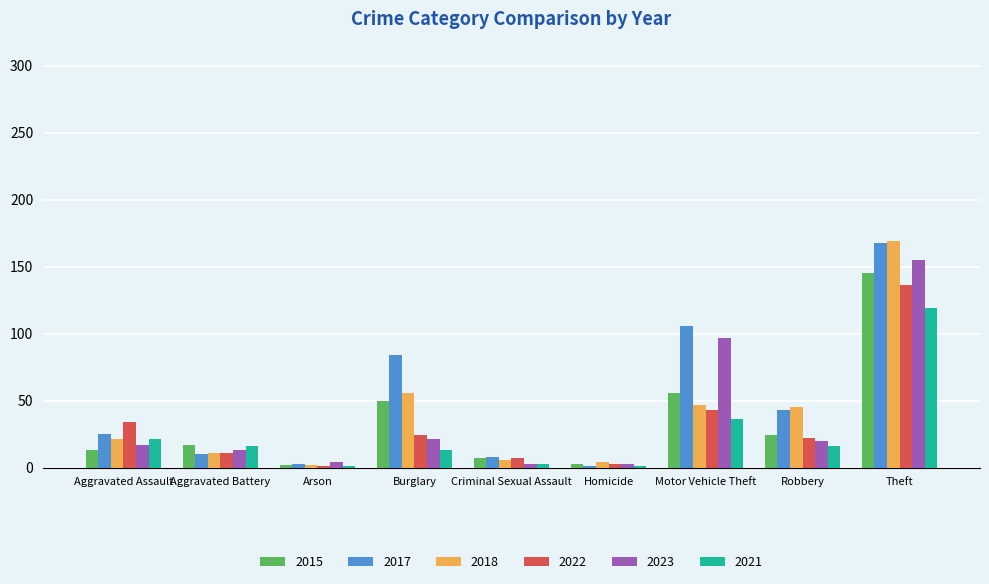

What is the label of the 8th bar from the left?

Robbery